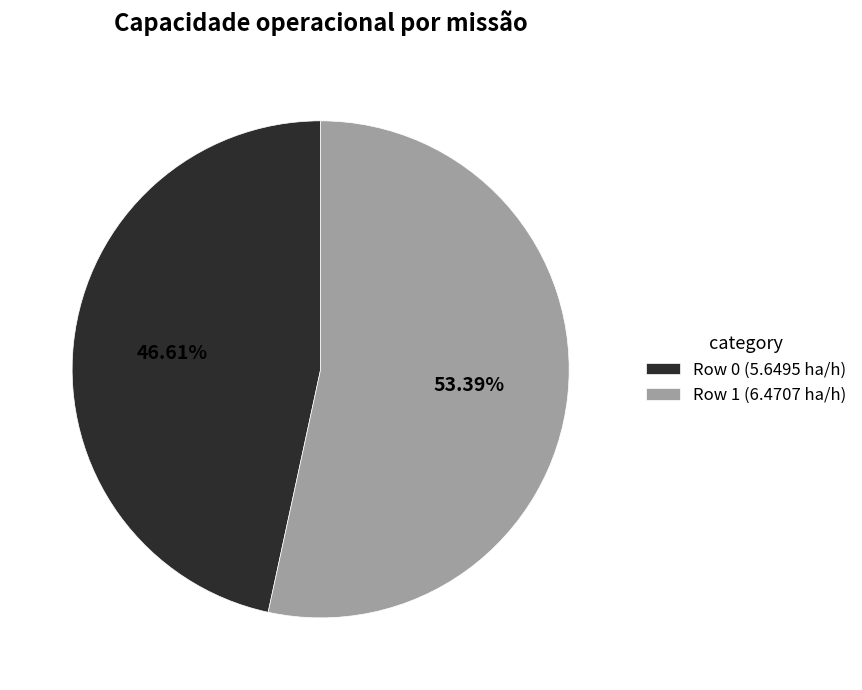

Is it true that Row 0 is 41% of the pie?

False